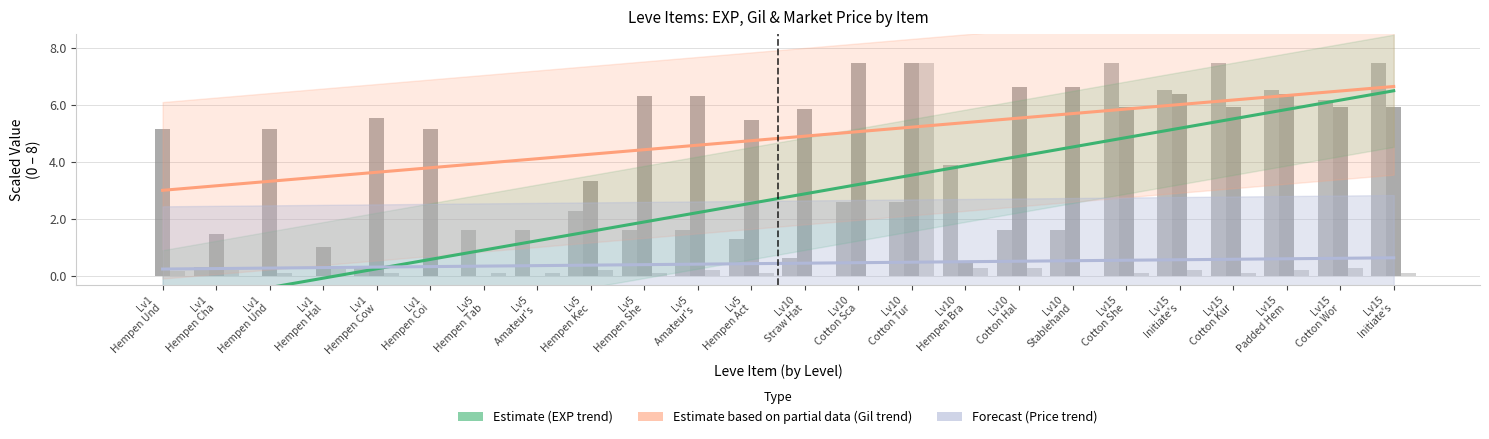

Is the value of Forecast at Lv5
Hempen Kec greater than the value of Leve EXP (scaled) at Lv5
Amateur's ?

No